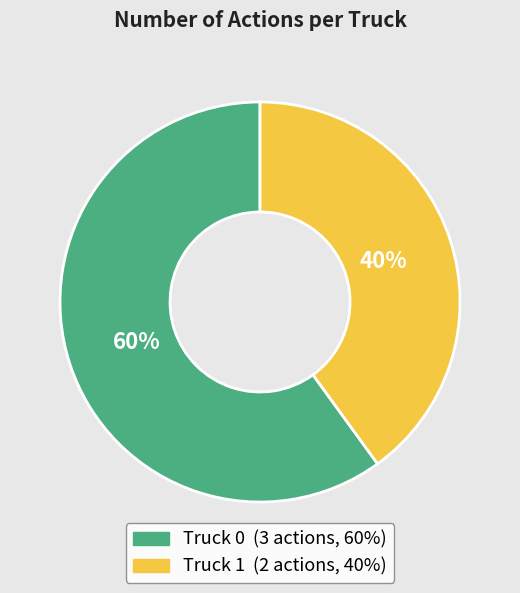

True or false: Truck 0 accounts for 60% of the total.

True